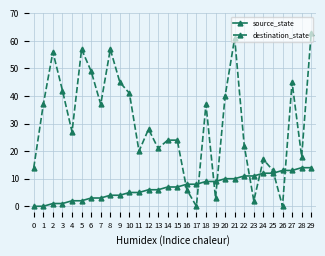

What is the sum of all source_state values?

210